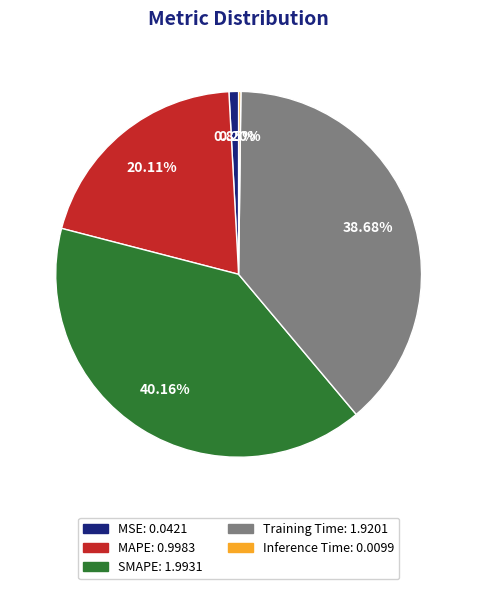

What portion of the pie excludes MAPE?

79.9%